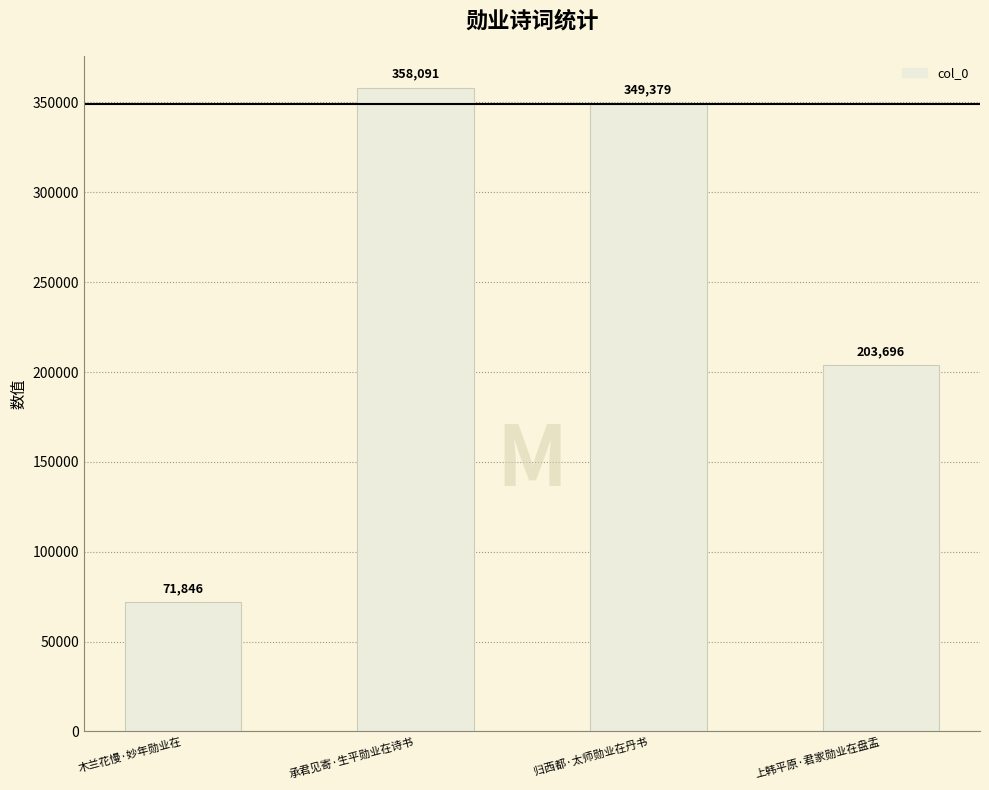

Is it true that the value at 上韩平原·君家勋业在盘盂 is 274746?

False